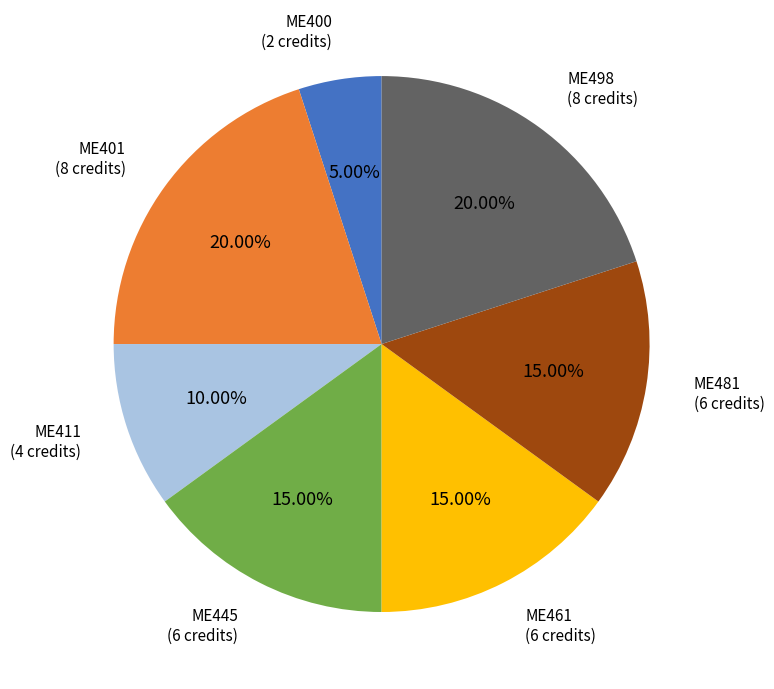

Does ME461 represent more than half of the total?

No